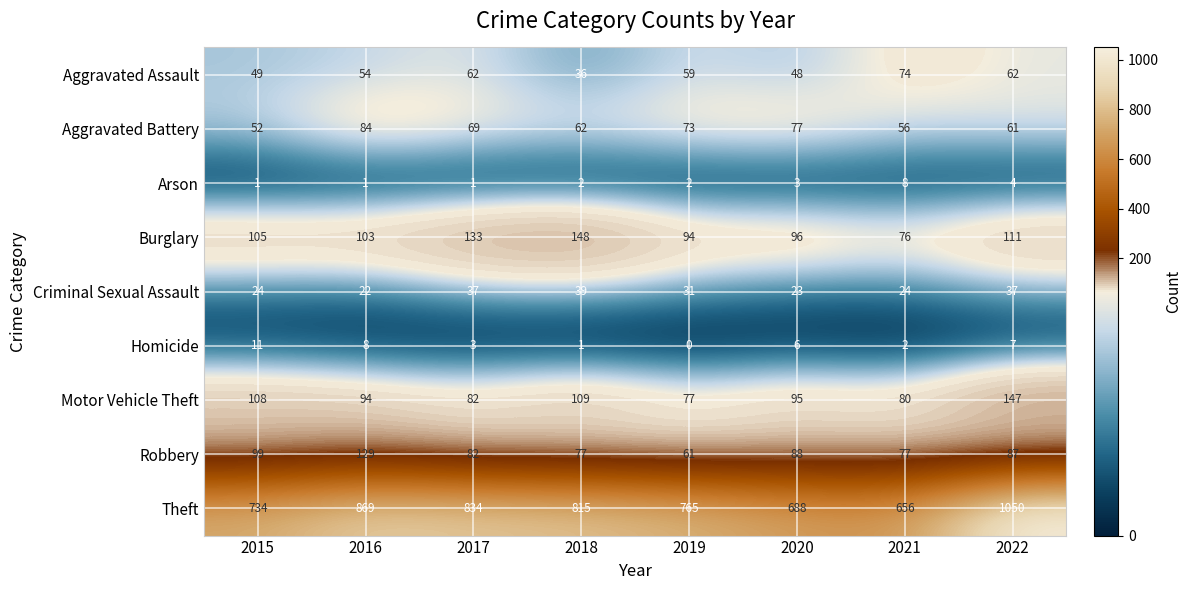

How many data points does each series have?

8